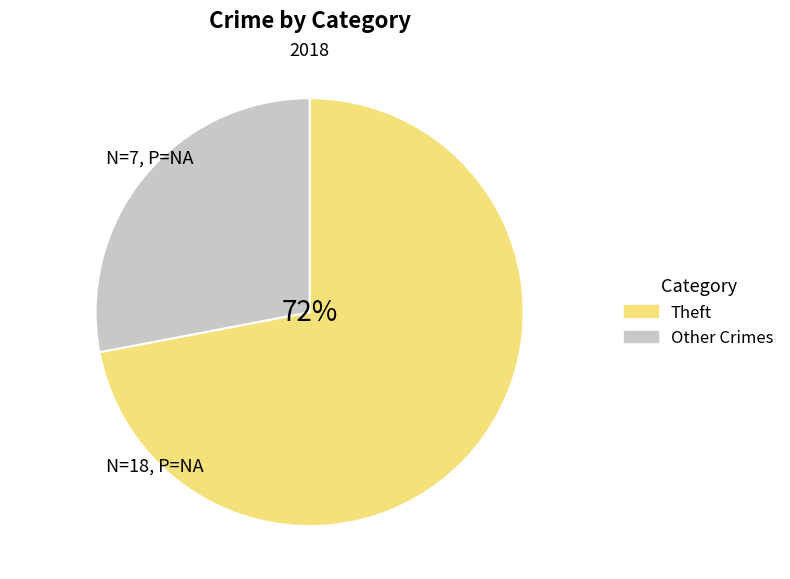

To the nearest percent, what is the average slice percentage?

50%